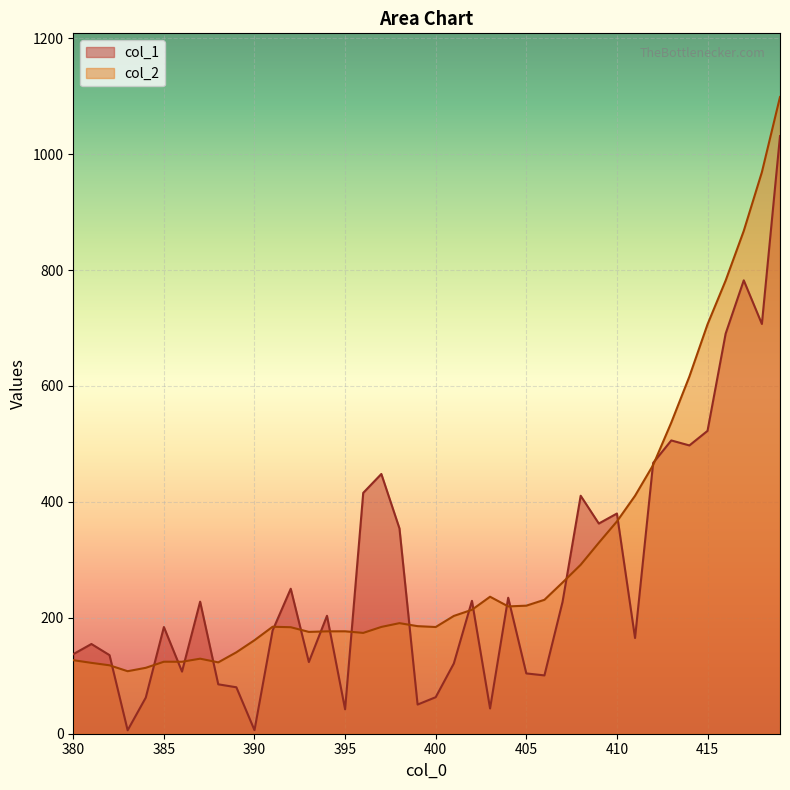

At which category is the sum across all series the highest?

419